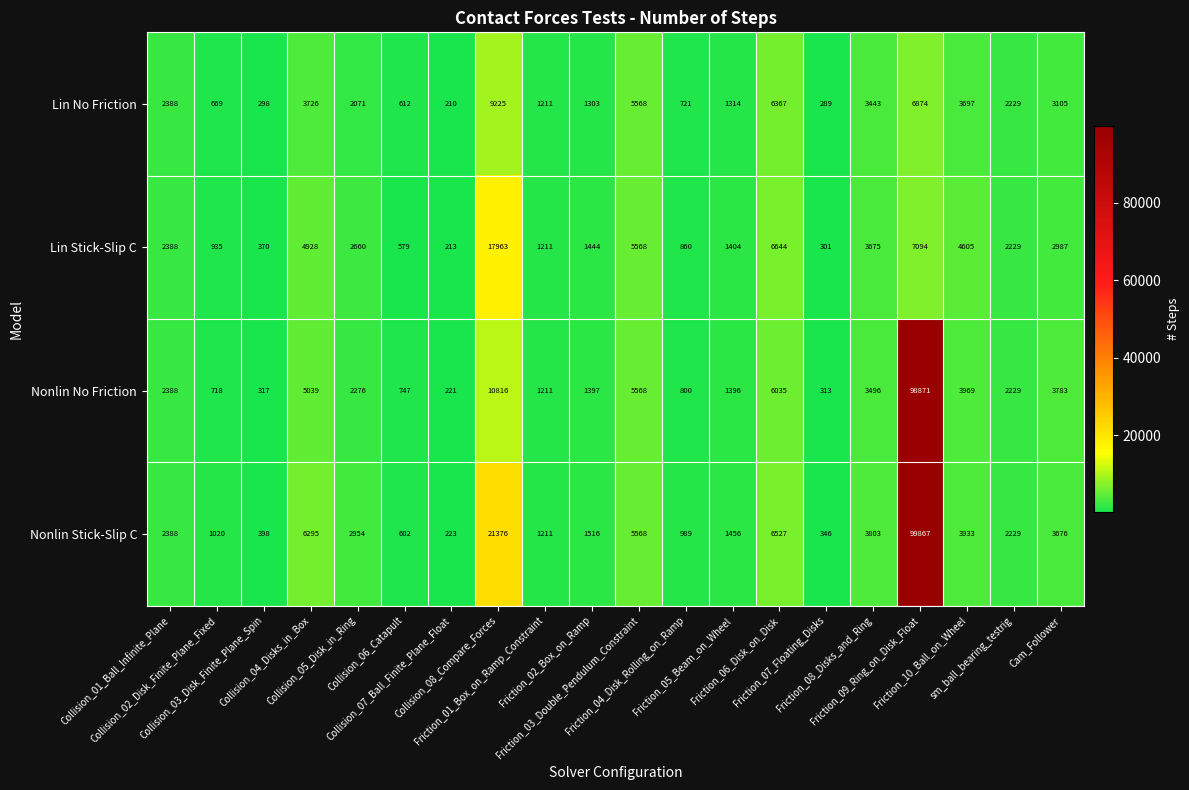

What is the greatest value displayed?

99867